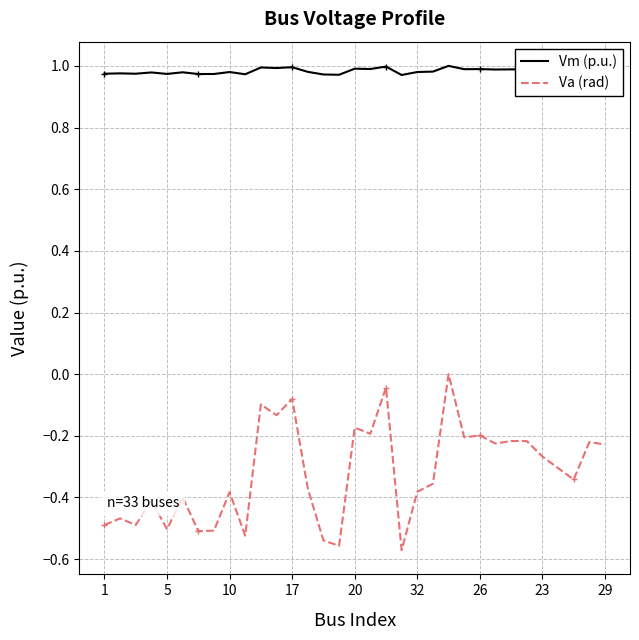

Which series has the largest total across all categories?

Vm (p.u.)